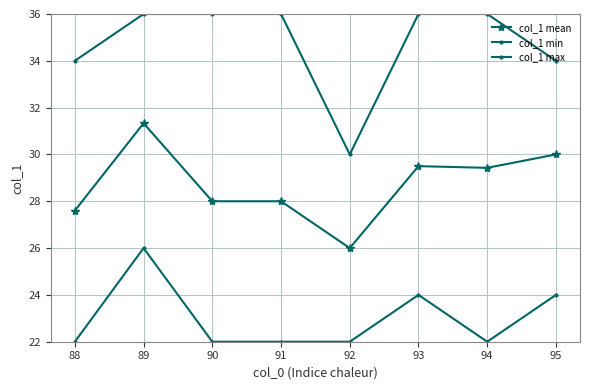

How many interior local valleys does the col_1 min series have?

1